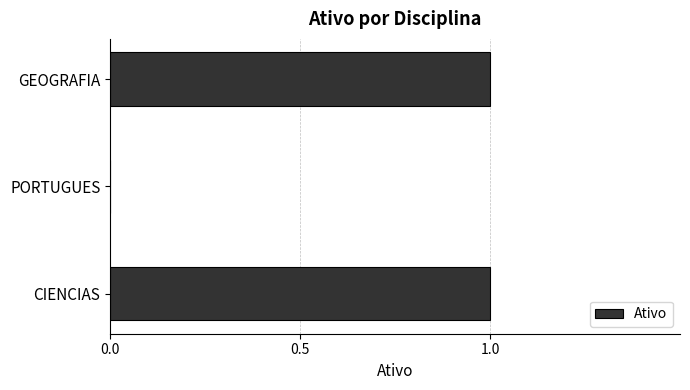

What is the change in value from PORTUGUES to GEOGRAFIA?

+1